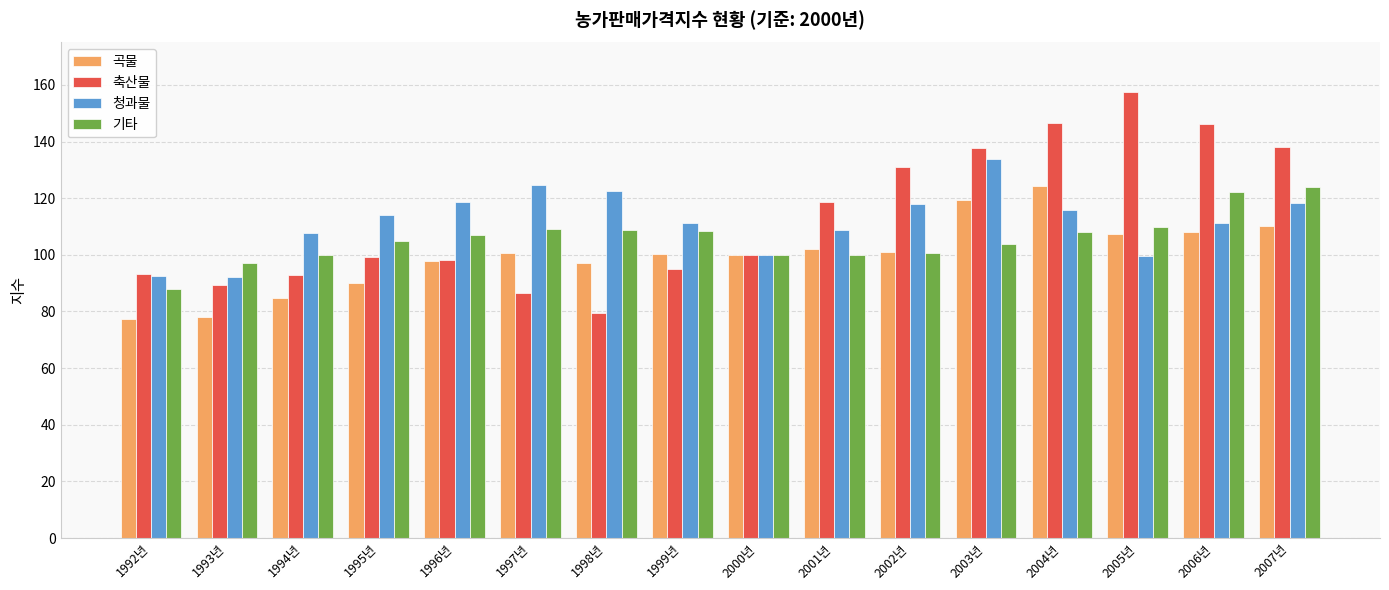

What value does the 곡물 series have at 1998년?

97.1